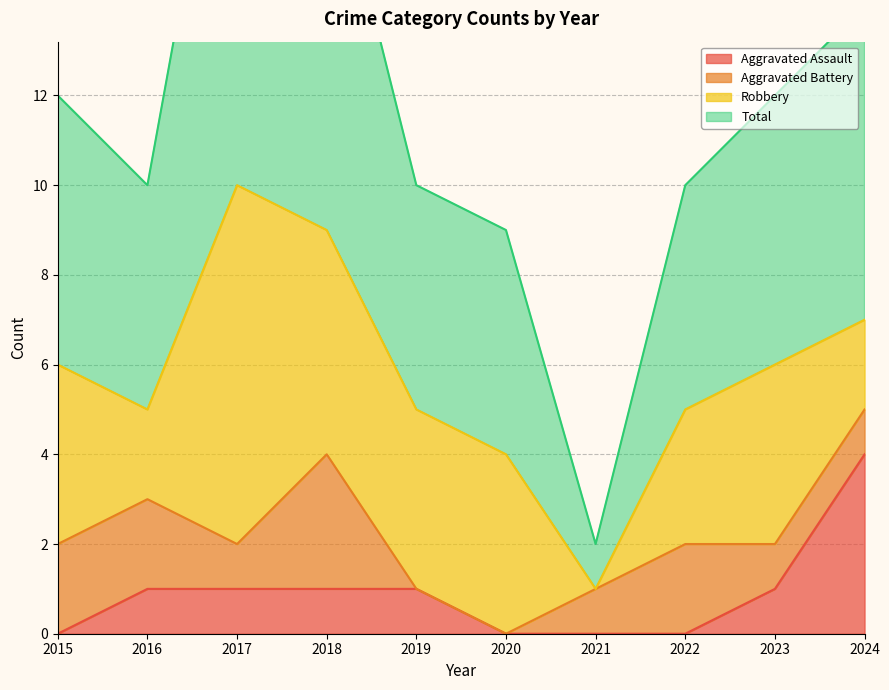

Where is Aggravated Assault nearest to the value 2?

2016